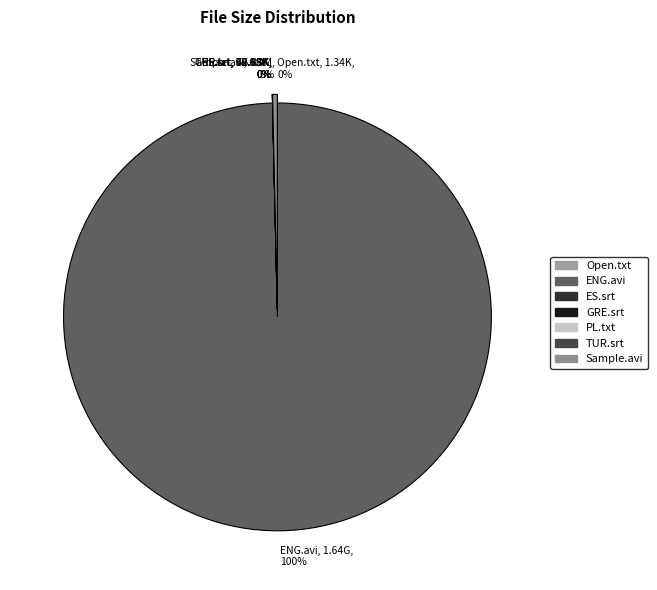

To the nearest percent, what is the average slice percentage?

14%